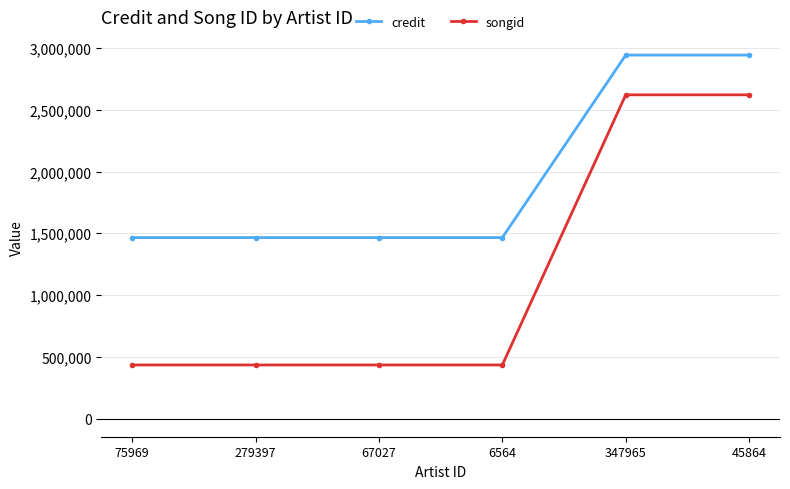

What is the smallest value displayed?

433873